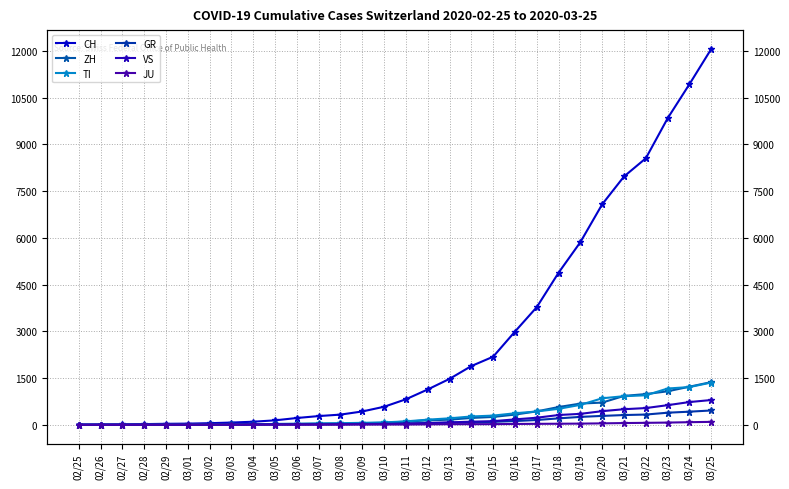

Count the number of categories in the chart.

30